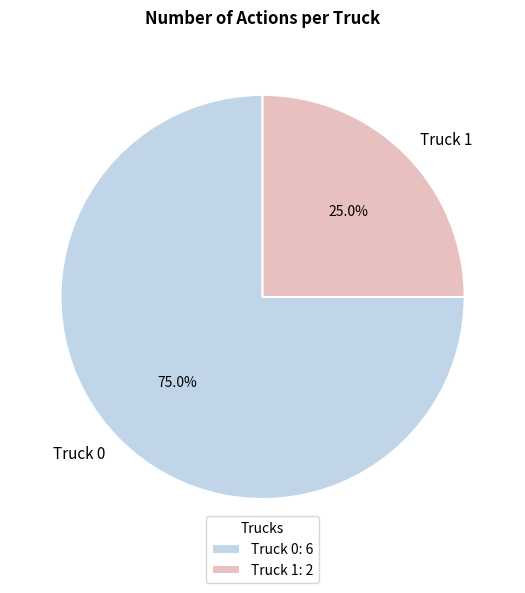

How much of the chart is everything except Truck 1?

75.0%